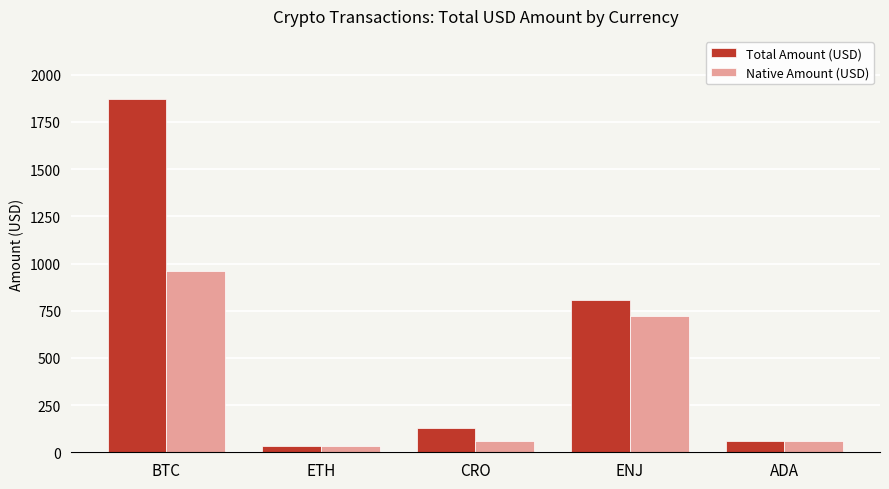

At how many categories does at least one series exceed 1603?

1